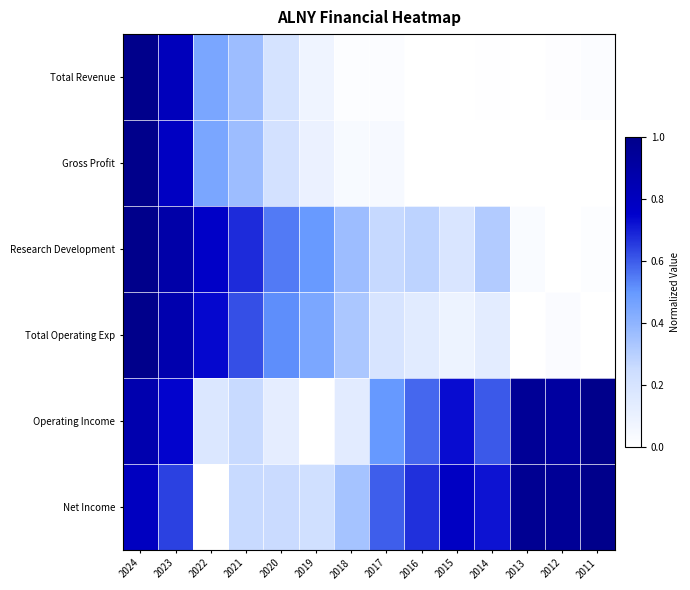

Rank the series at 2021 from highest to lowest value.

Research Development, Total Operating Exp, Gross Profit, Total Revenue, Operating Income, Net Income